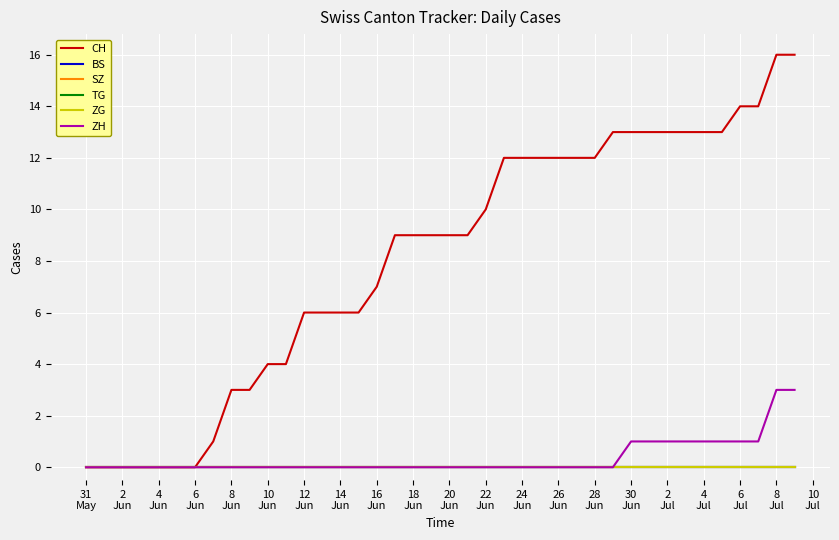

Reading right to left, what are all the values shown in this chart?

CH: 16	16	14	14	13	13	13	13	13	13	13	12	12	12	12	12	12	10	9	9	9	9	9	7	6	6	6	6	4	4	3	3	1	0	0	0	0	0	0	0
BS: 0	0	0	0	0	0	0	0	0	0	0	0	0	0	0	0	0	0	0	0	0	0	0	0	0	0	0	0	0	0	0	0	0	0	0	0	0	0	0	0
SZ: 0	0	0	0	0	0	0	0	0	0	0	0	0	0	0	0	0	0	0	0	0	0	0	0	0	0	0	0	0	0	0	0	0	0	0	0	0	0	0	0
TG: 0	0	0	0	0	0	0	0	0	0	0	0	0	0	0	0	0	0	0	0	0	0	0	0	0	0	0	0	0	0	0	0	0	0	0	0	0	0	0	0
ZG: 0	0	0	0	0	0	0	0	0	0	0	0	0	0	0	0	0	0	0	0	0	0	0	0	0	0	0	0	0	0	0	0	0	0	0	0	0	0	0	0
ZH: 3	3	1	1	1	1	1	1	1	1	0	0	0	0	0	0	0	0	0	0	0	0	0	0	0	0	0	0	0	0	0	0	0	0	0	0	0	0	0	0